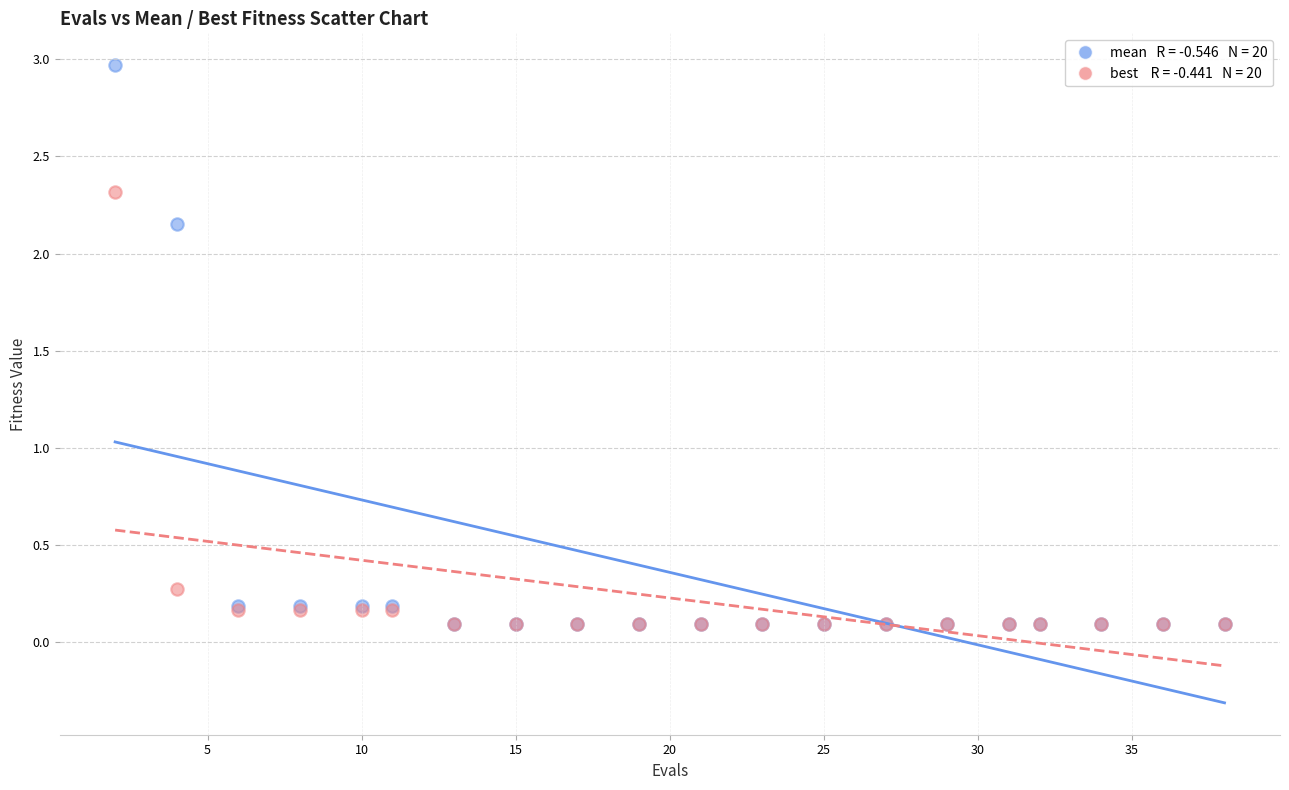

Across all series, what Y value is closest to 1?

0.3